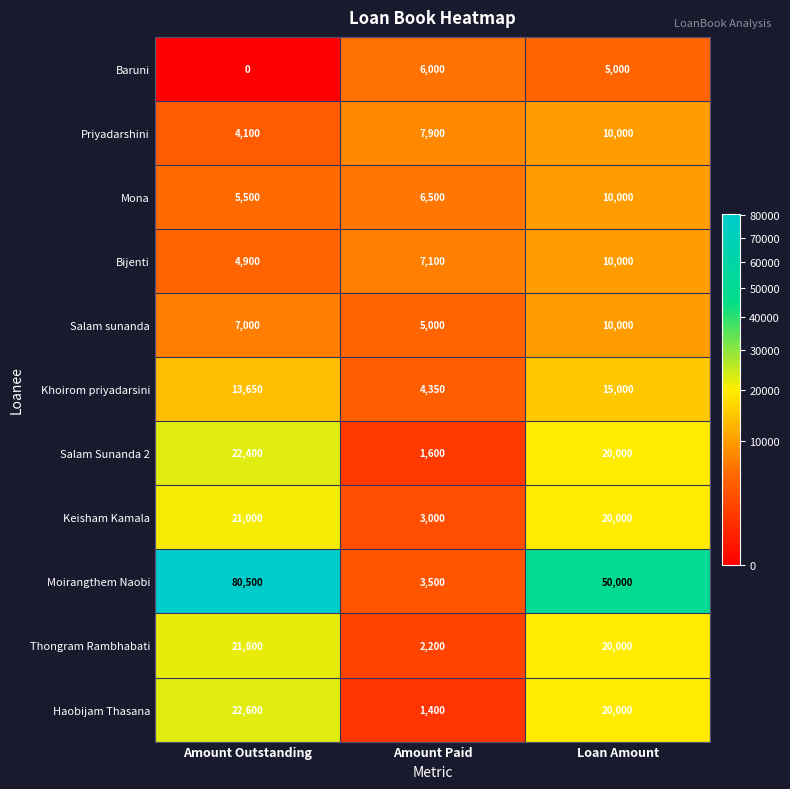

Count the Mona values in the range 5500 to 10000.

3